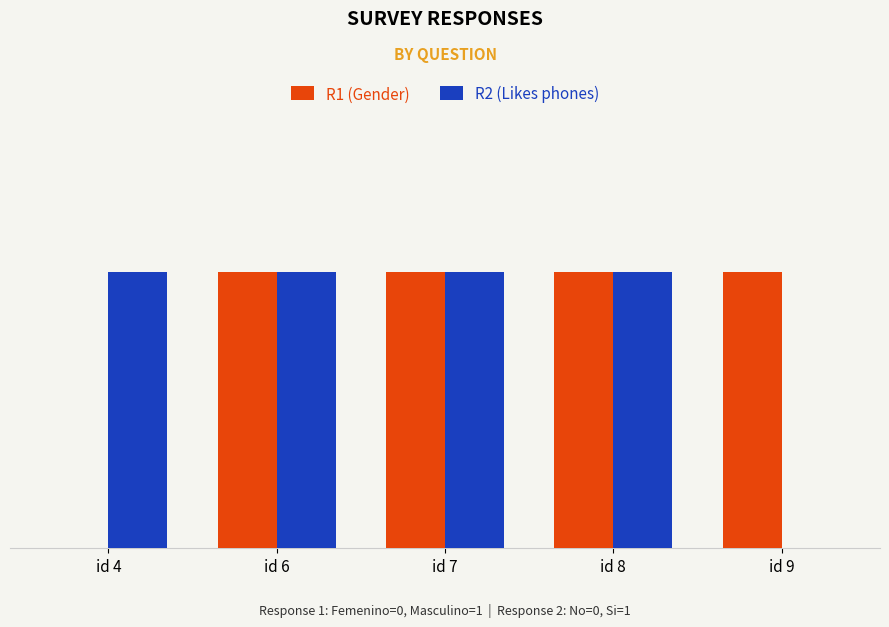

Is it true that R2 (Likes phones) equals 1 at id 7?

True